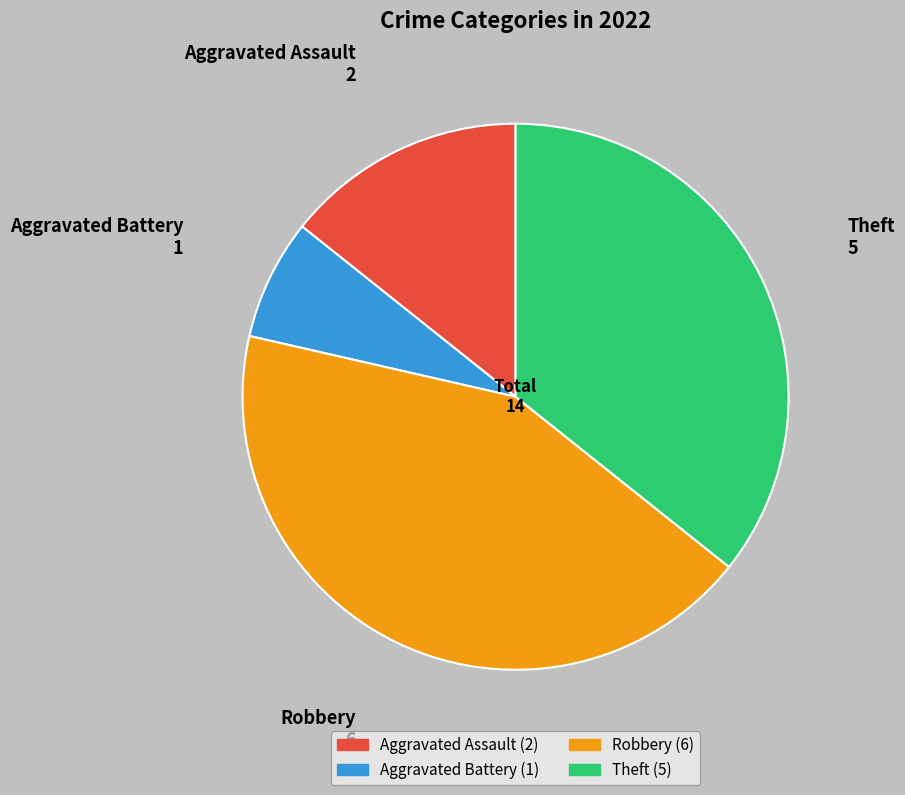

Do Robbery and Theft together represent more than half of the pie?

Yes